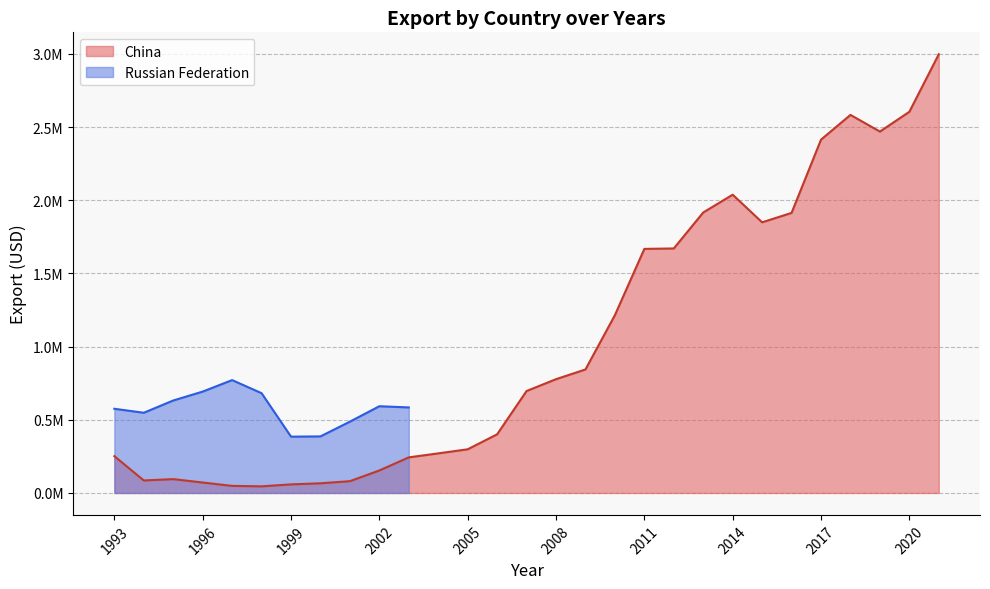

At which category does the data reach its first local valley?

1994